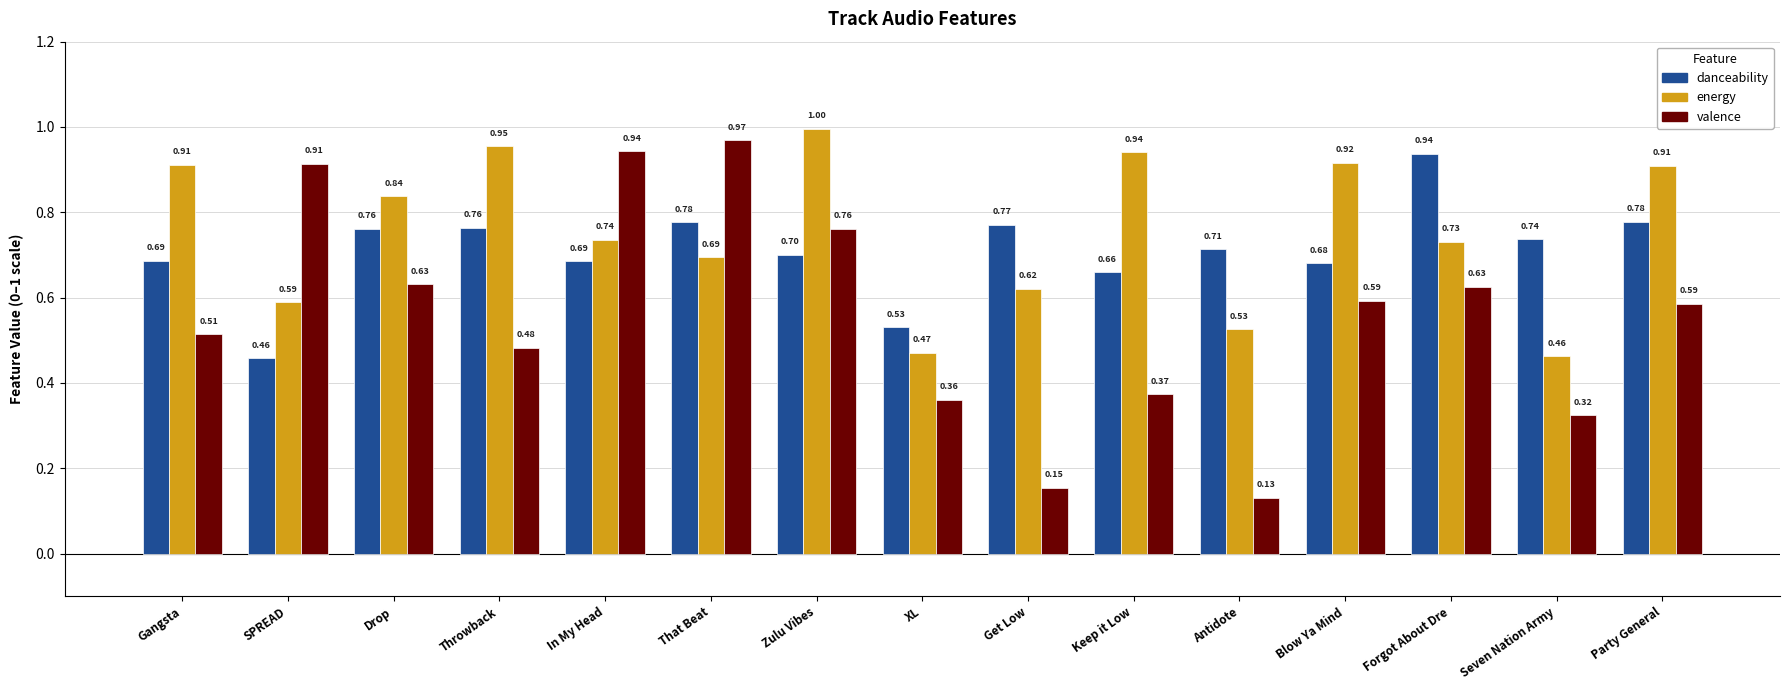

Which category has the highest value across all series?

Zulu Vibes